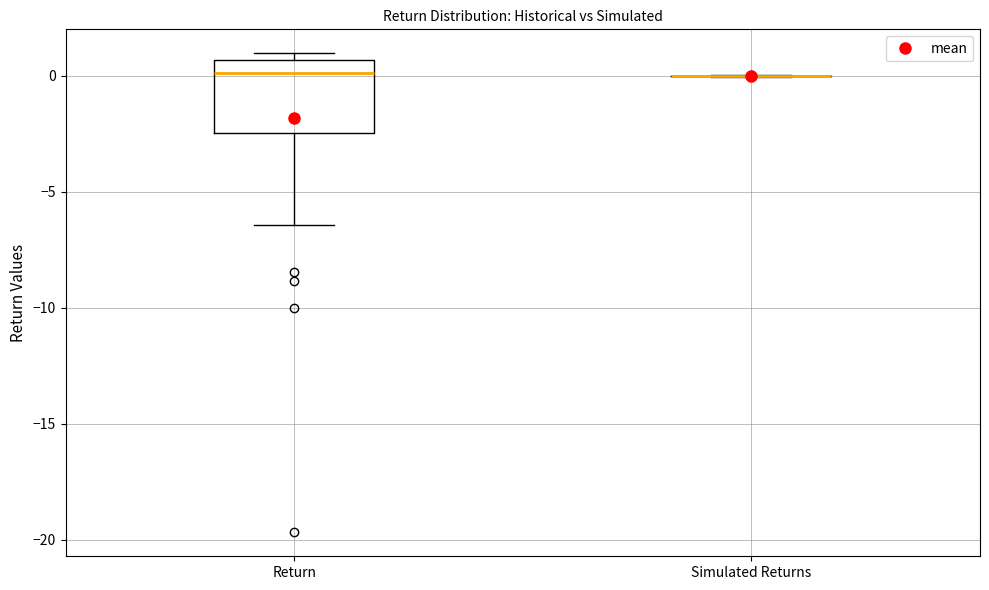

Reading left to right, read every box against the y-axis: the position of its median line, the range the box covers, and the ends of its whiskers. The values are not printed on the chart, so give them approximately, as read against the axis.

Return: median 0.0, box -2.5 to 0.5, whiskers -6.5 to 1.0
Simulated Returns: box collapsed to a line at 0.0, whiskers 0.0 to 0.0